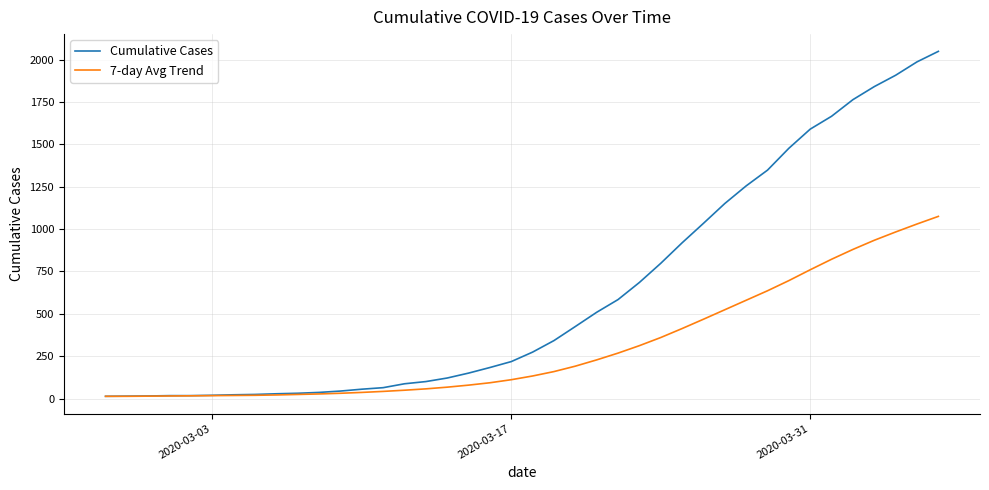

What are all the series names shown in the legend?

Cumulative Cases, 7-day Avg Trend